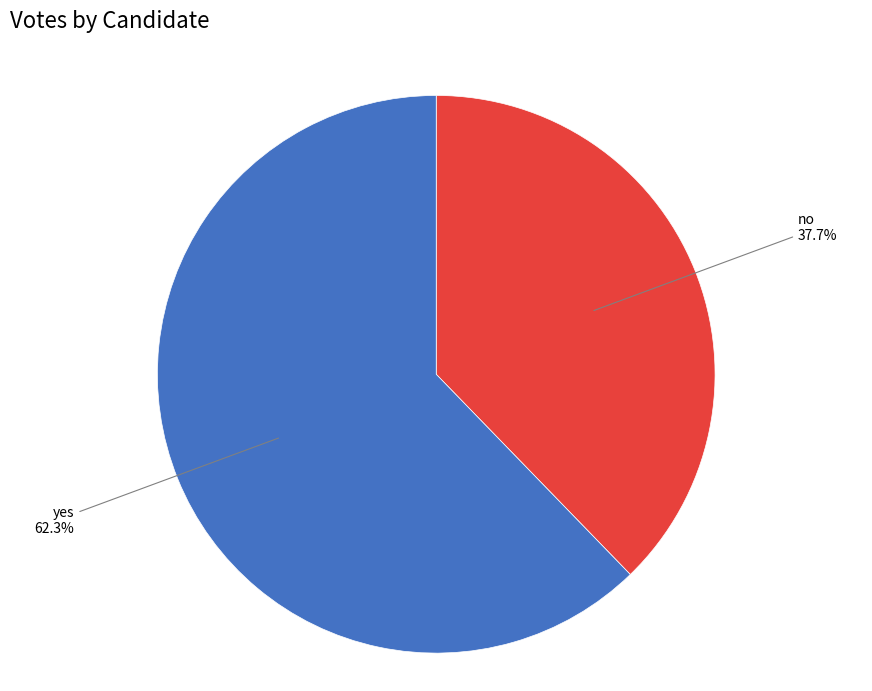

Does any single category account for the majority?

Yes